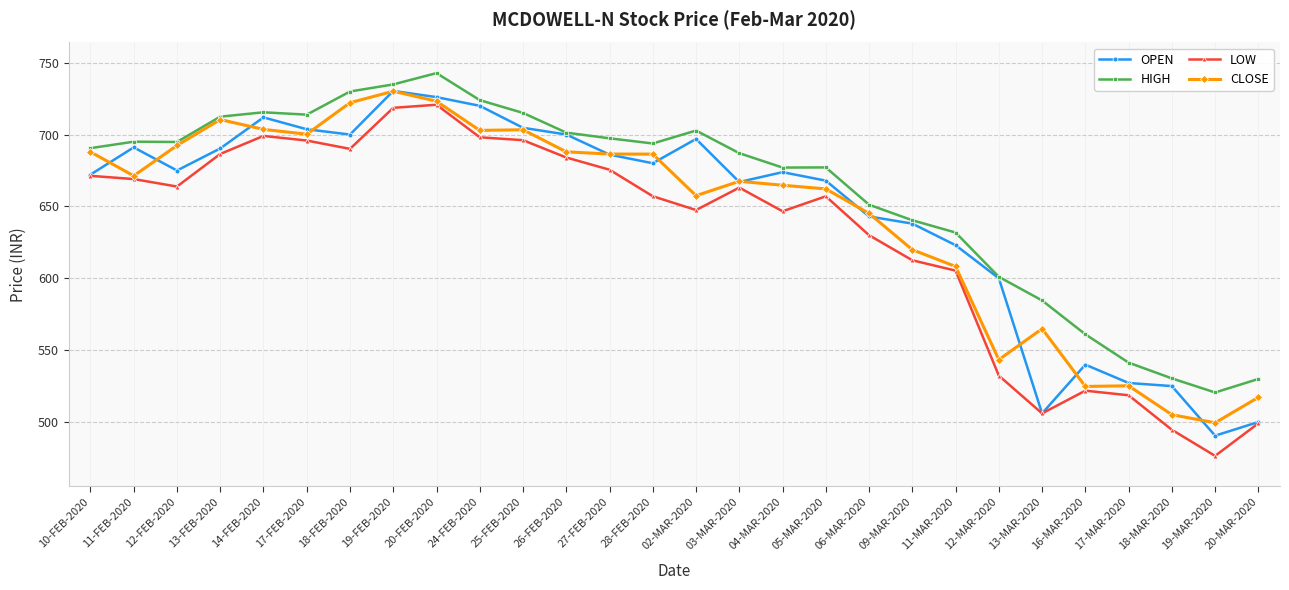

What is the value of the LOW point at the 2nd from the left?

669.0